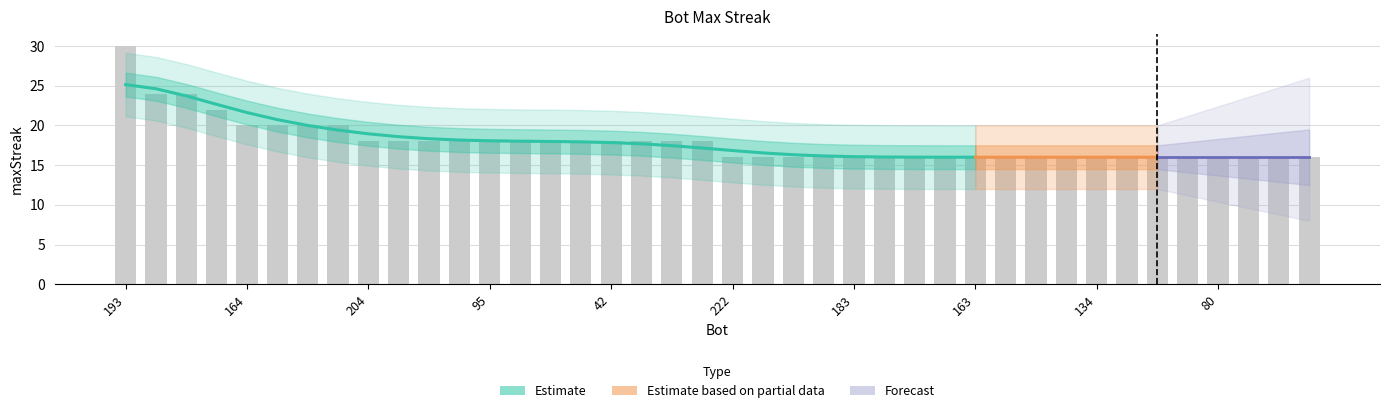

At which label is the value closest to 23?

224